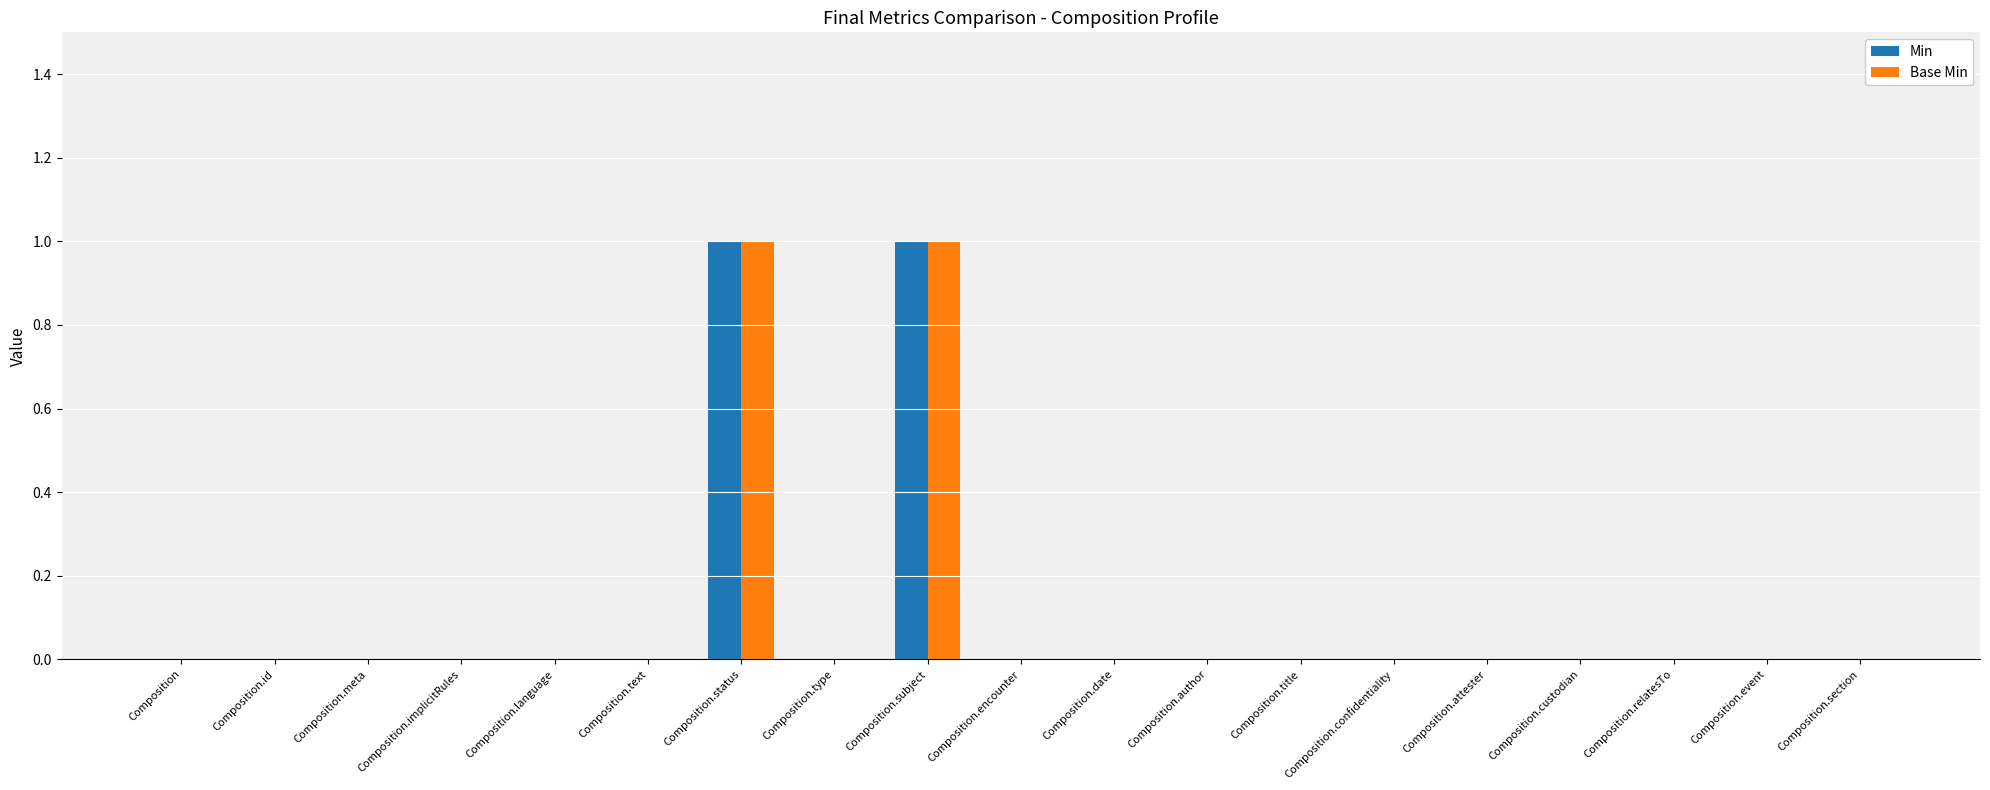

True or false: Min has a value of 0 at Composition.event.

True